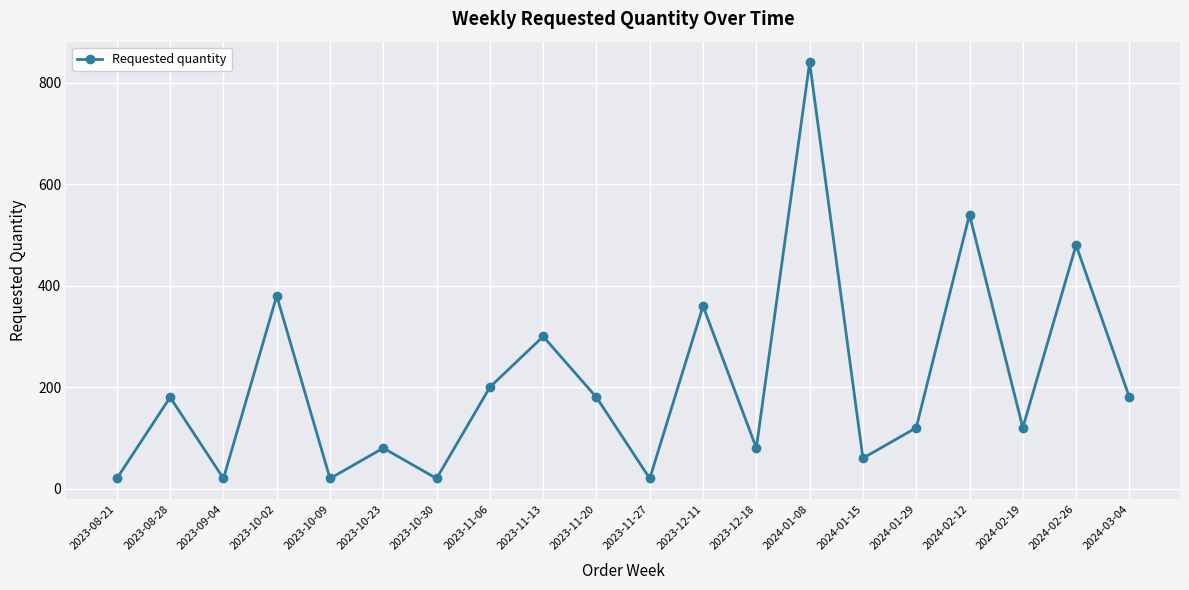

Is it true that the value at 2023-08-28 is 46?

False